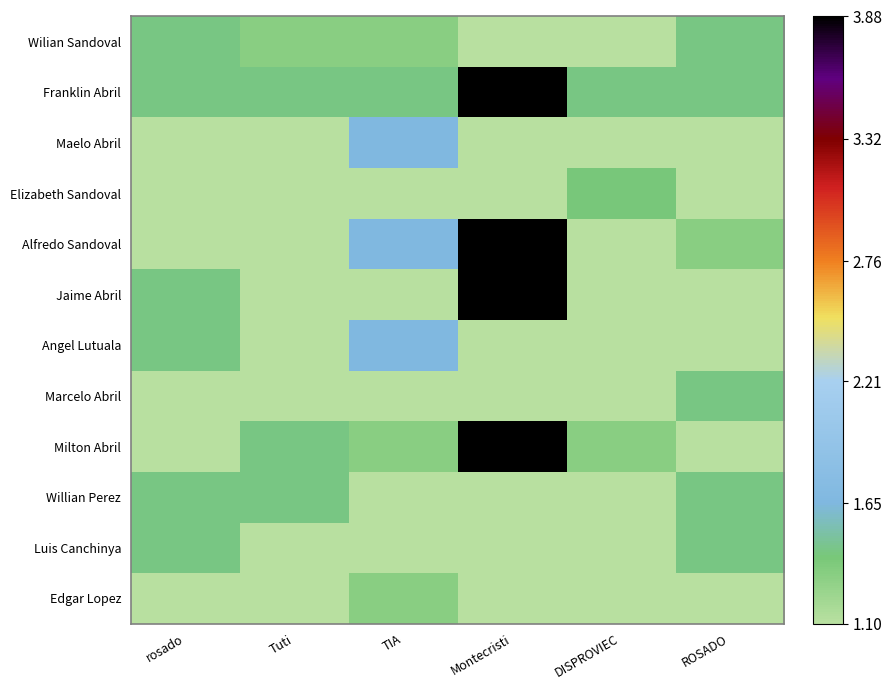

Between Tuti and DISPROVIEC, which is larger?

Tuti